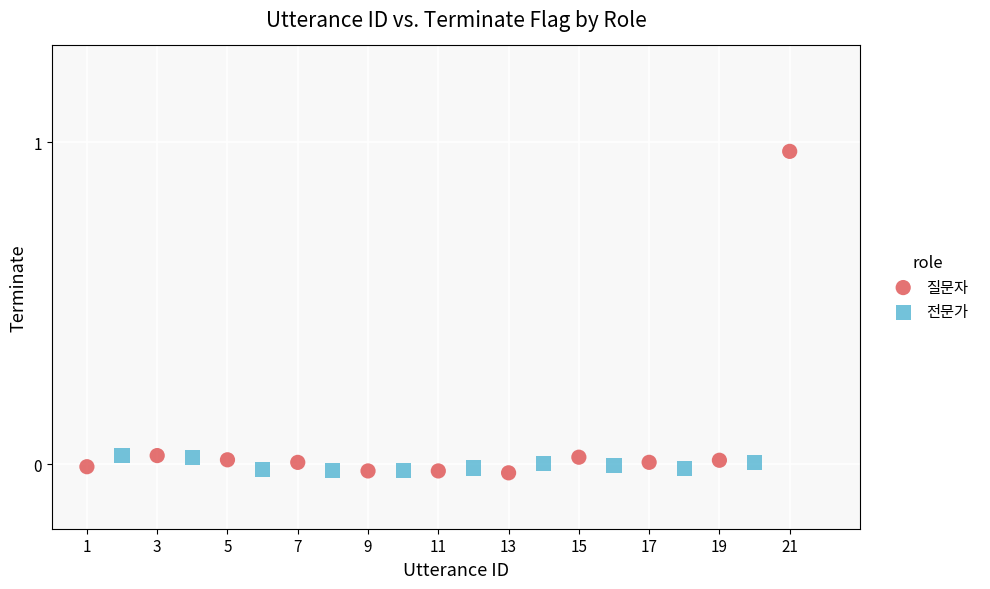

Which series reaches the maximum Y coordinate?

질문자